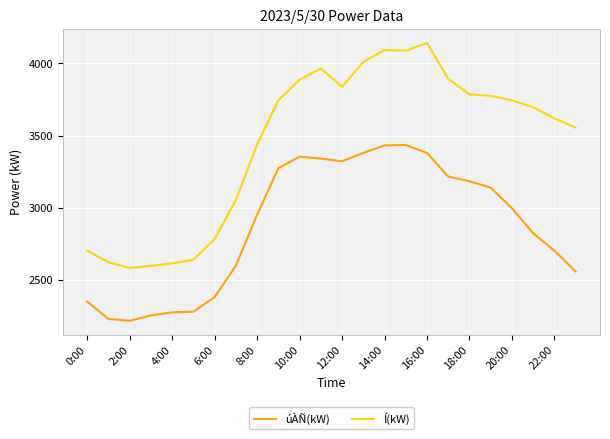

What is the difference between the maximum and minimum values in the Í(kW) series?

1557